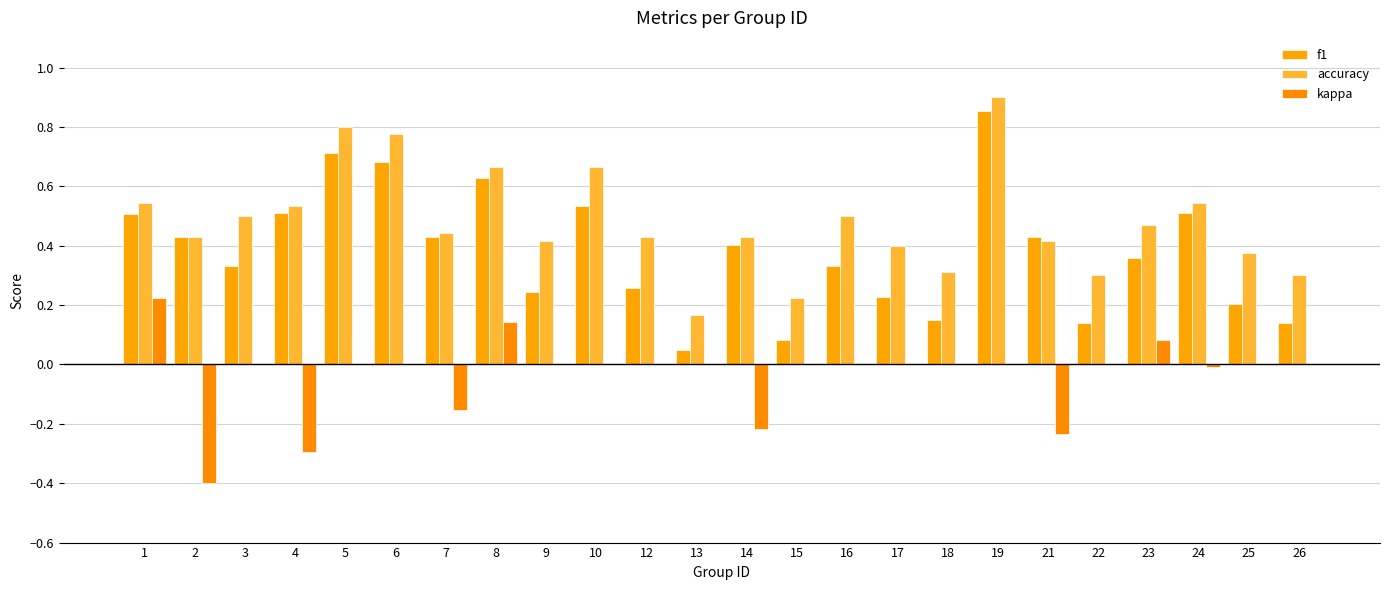

The accuracy series shows 0.1 at 21. True or false?

False